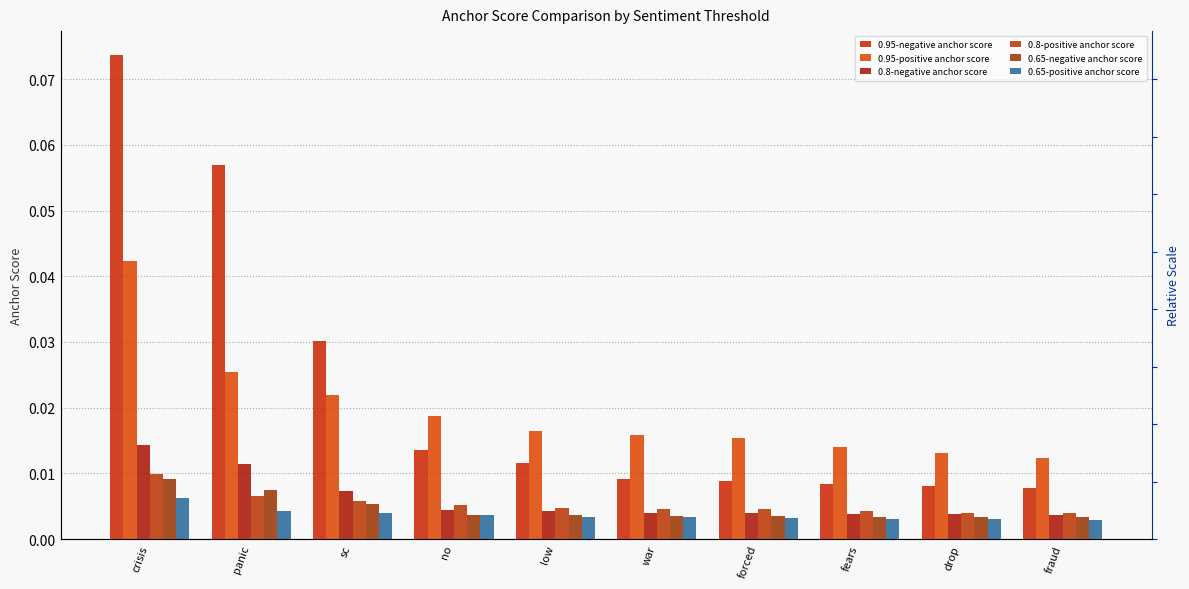

Which series has the largest range (max minus min)?

0.95-negative anchor score